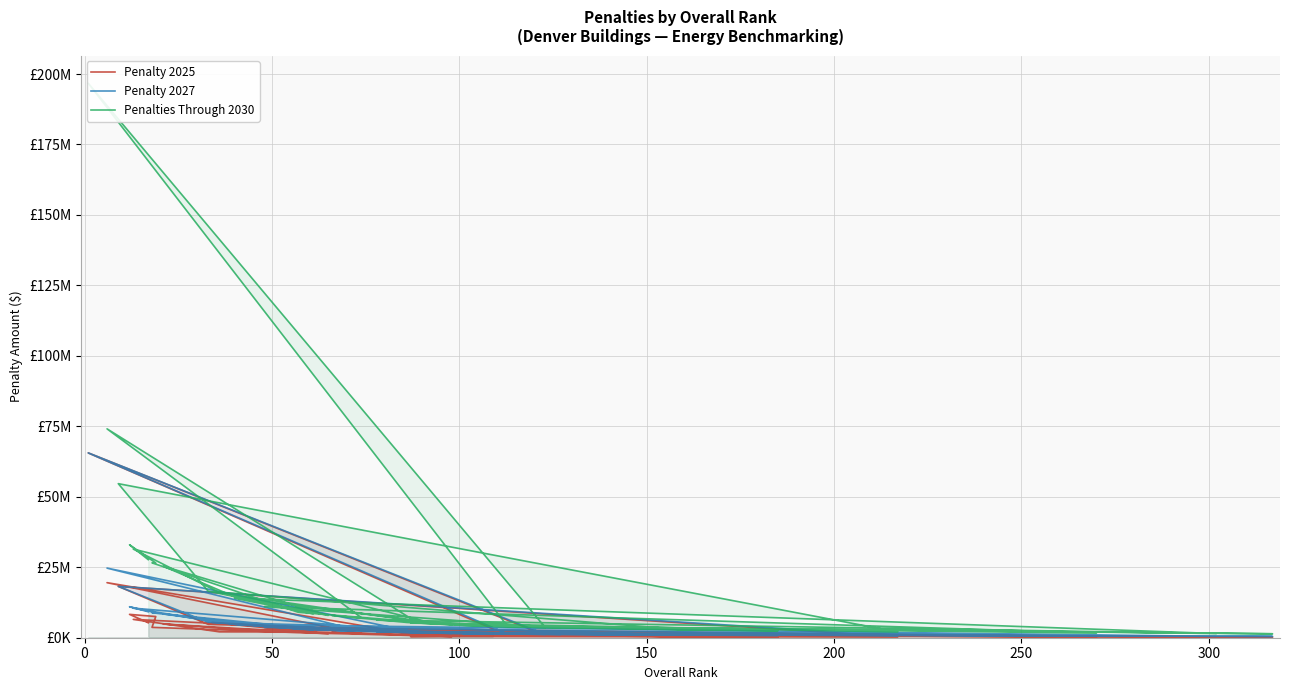

True or false: Penalties Through 2030 and Penalty 2025 cross at least once.

False